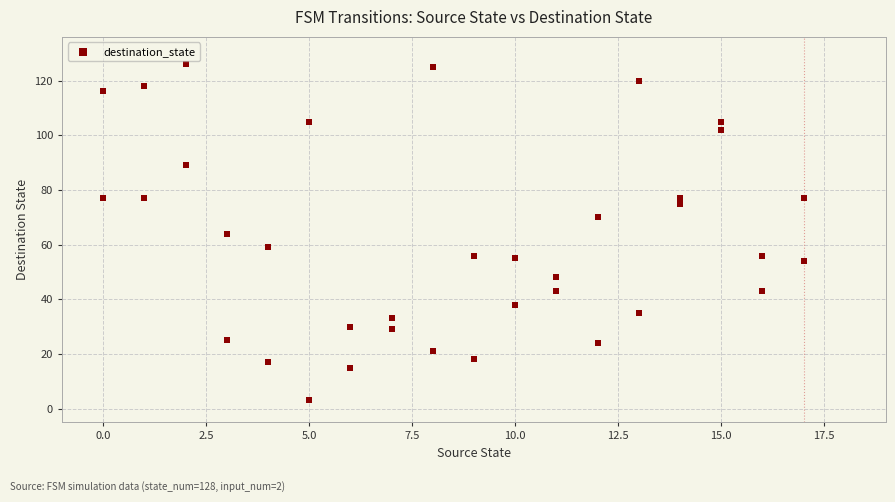

What is the range of X values (max minus min)?

17